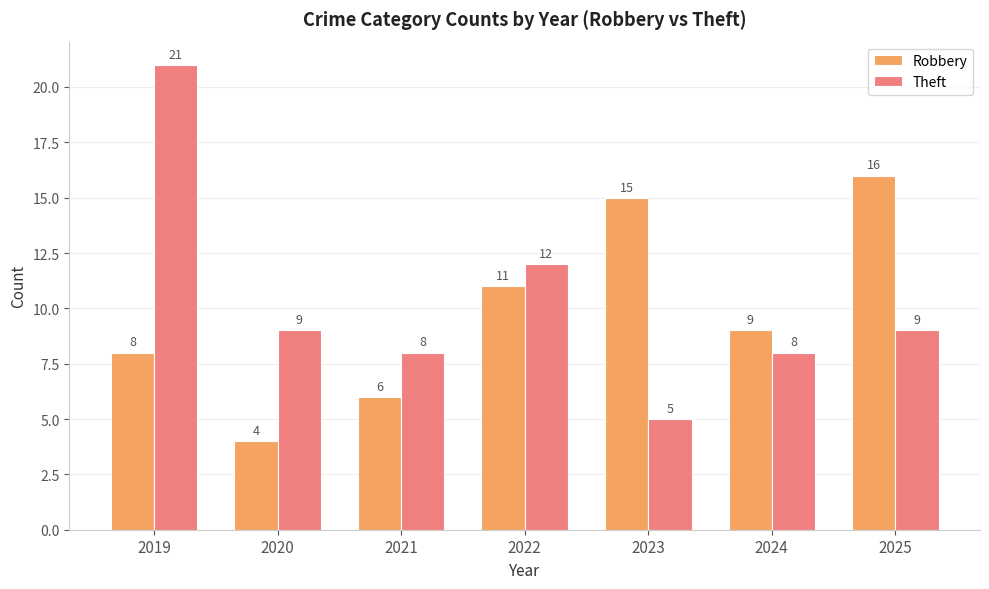

The Robbery series shows 5 at 2020. True or false?

False